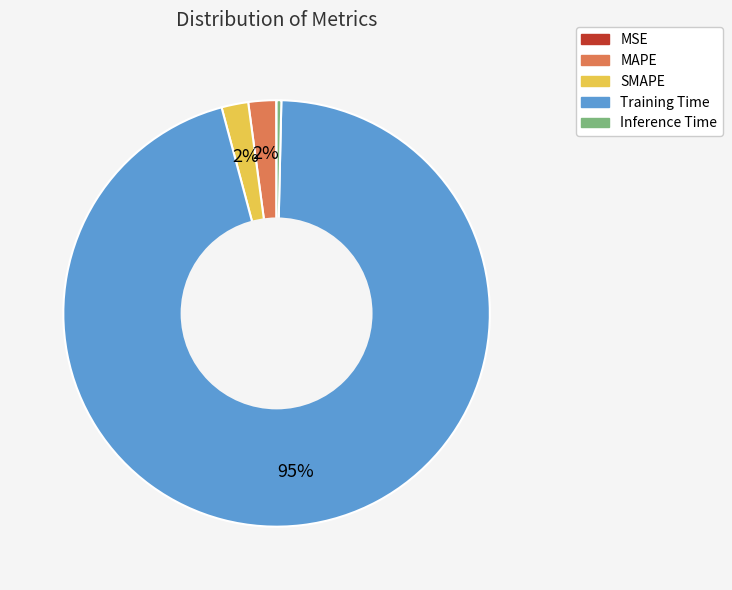

Which category has the biggest portion of the pie?

Training Time